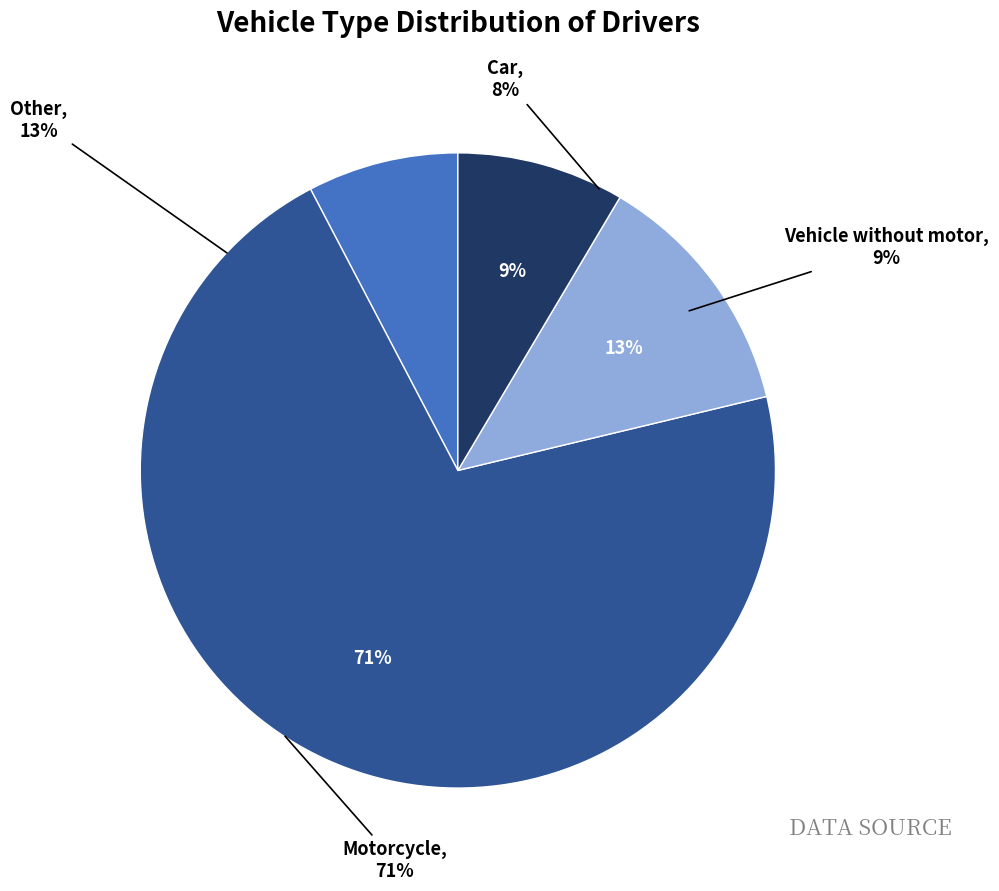

To the nearest percent, what is the difference between the Car and Other slice percentages?

5%